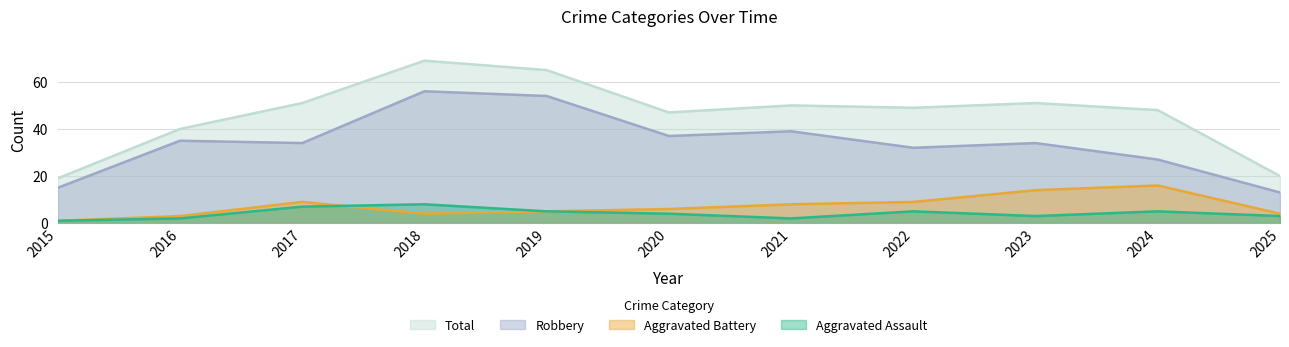

What is the approximate value of Total at 2022?

49